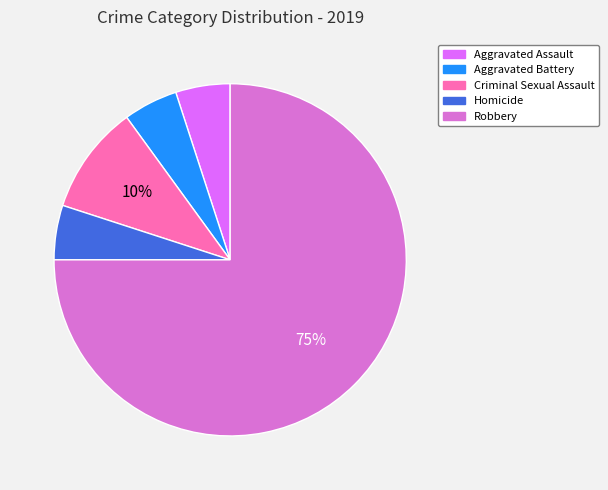

Approximately how many times larger is the value at Aggravated Battery compared to Criminal Sexual Assault?

0.5